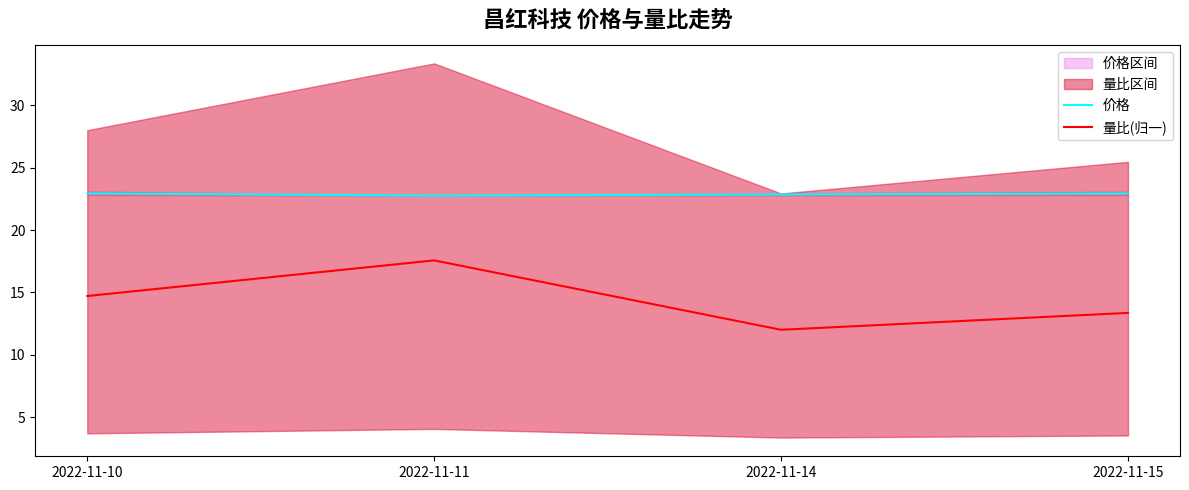

How many data points in 量比(归一) are above 14?

2